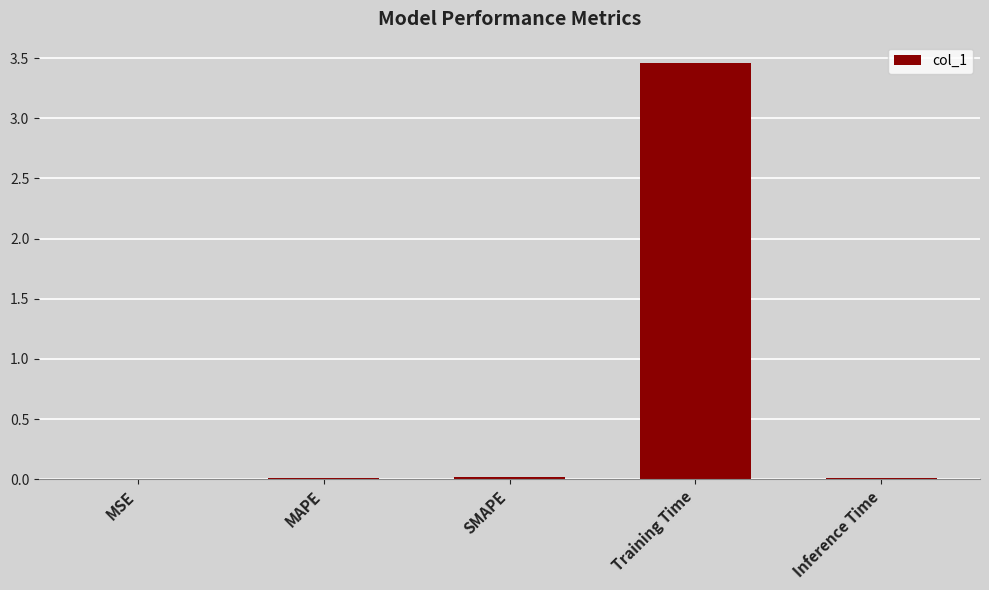

The chart shows a value of 0.0 at Inference Time. True or false?

True